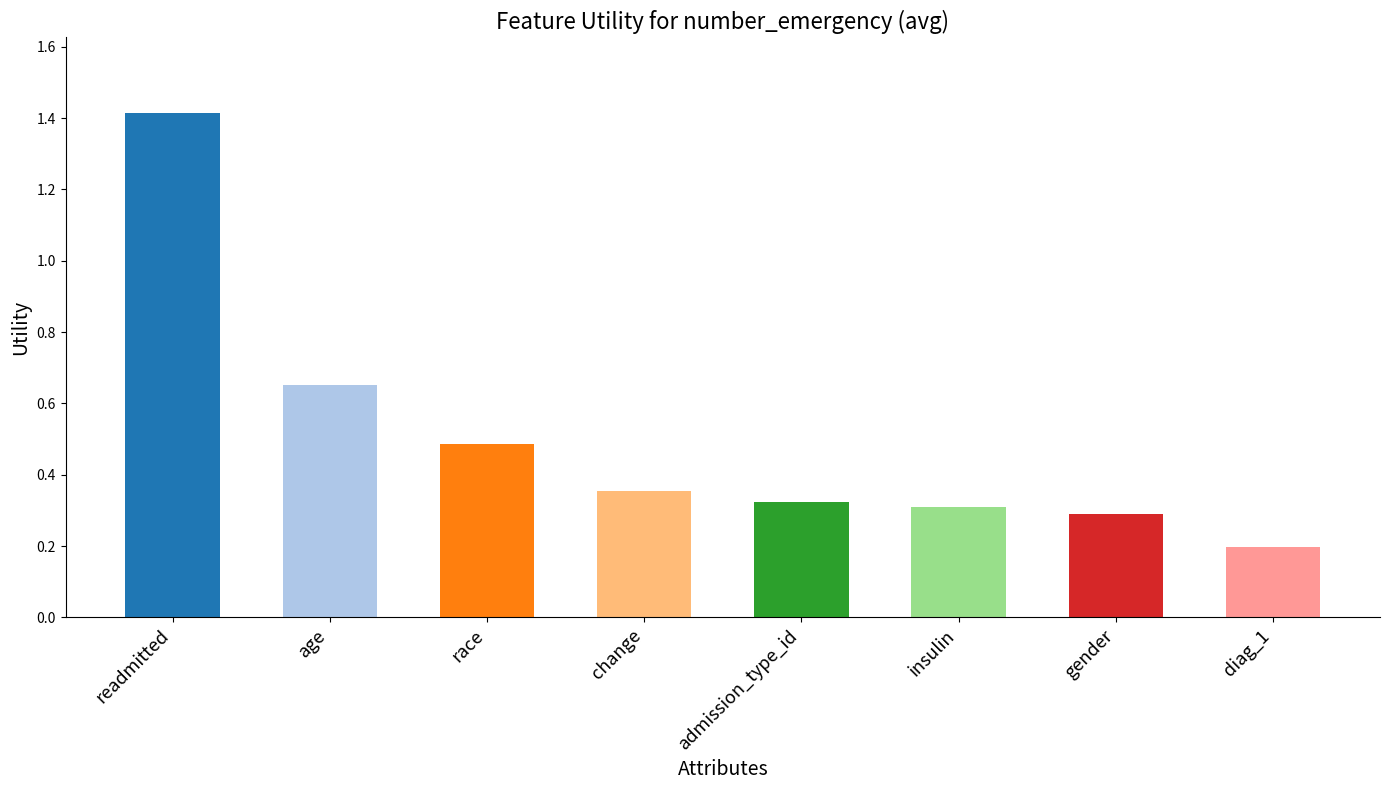

What is the difference between the values at age and insulin?

0.3